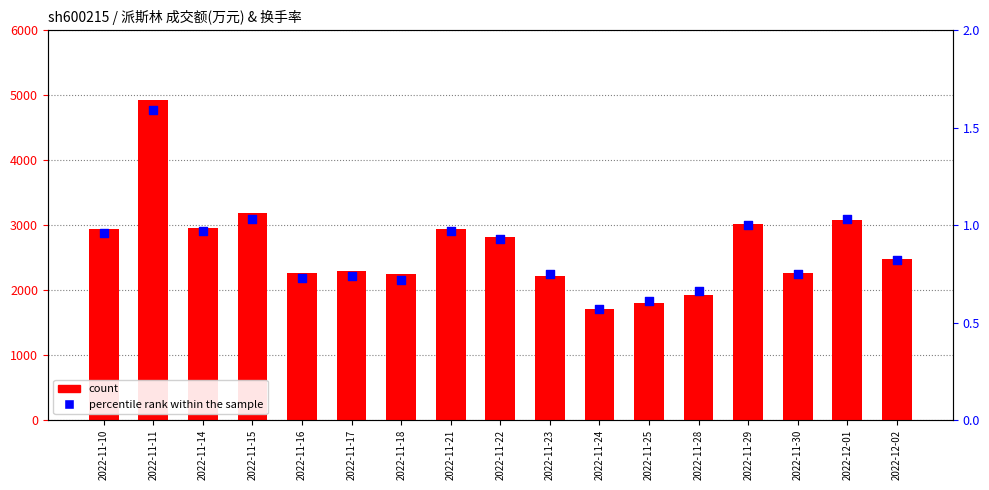

What is the total value across all series at 2022-11-29?

3016.0